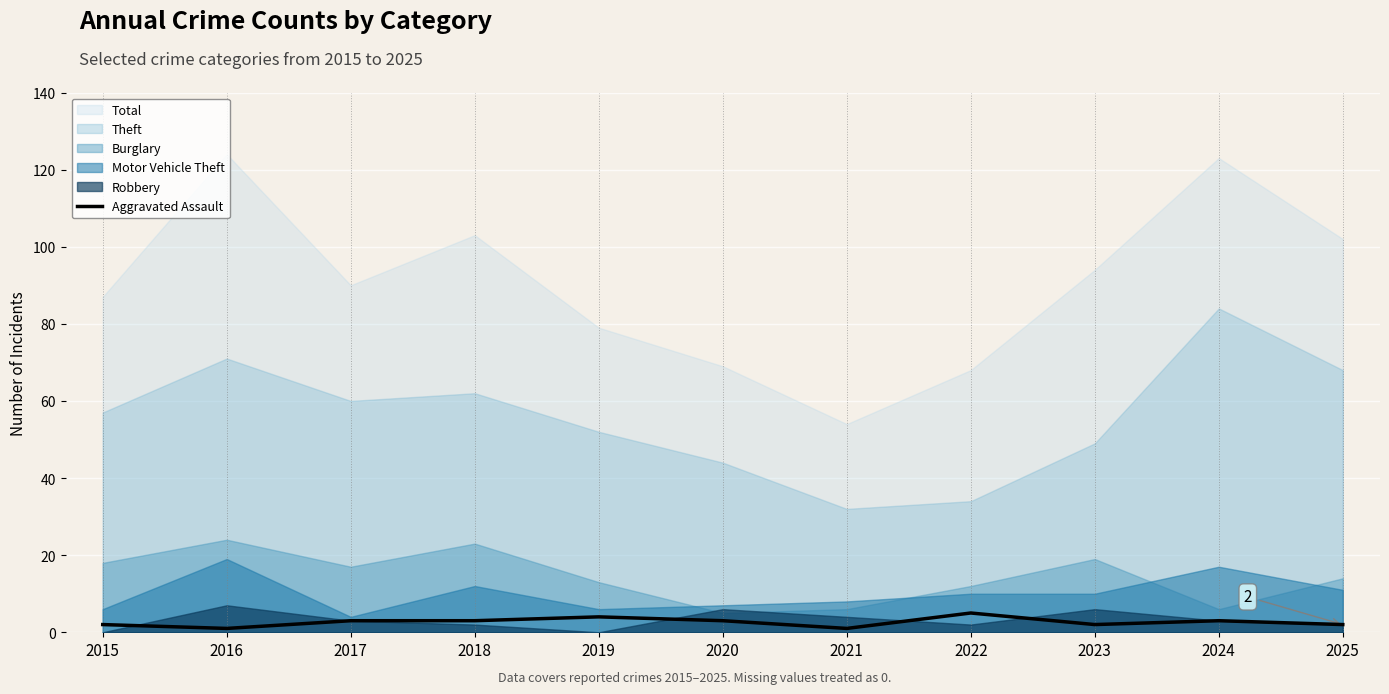

What value does the data have at 2022?

5